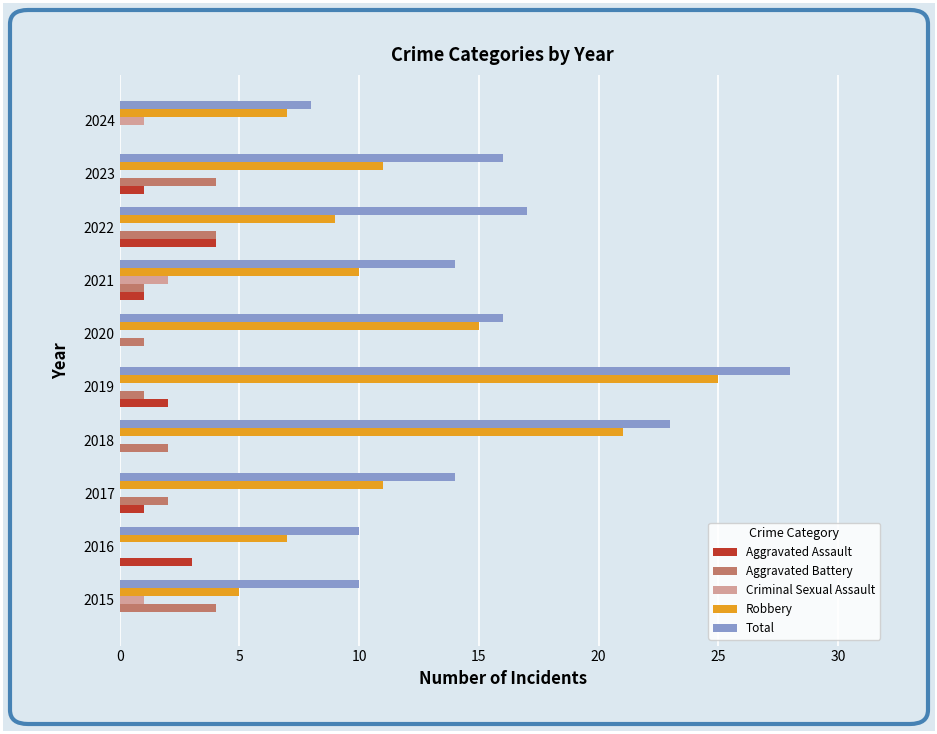

What is the total value across all series at 2021?

28